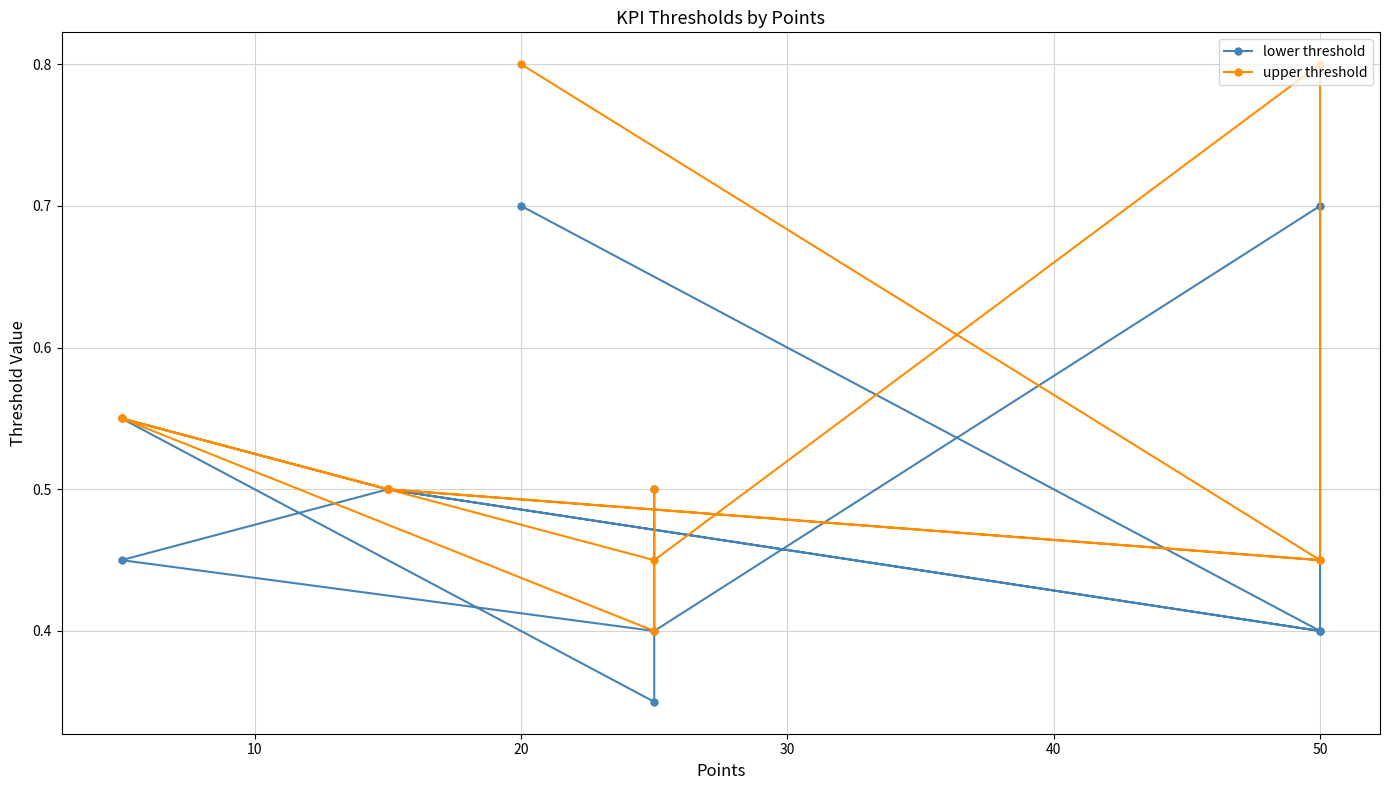

Does the chart display data point markers on the line(s)?

Yes